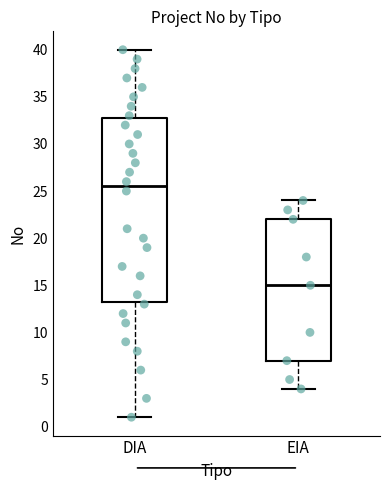

Comparing the boxes themselves (not the whiskers), which one is the tallest?

DIA